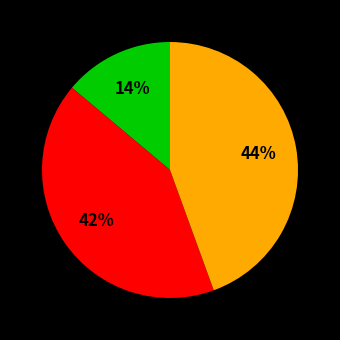

Is there a majority slice in this chart?

No